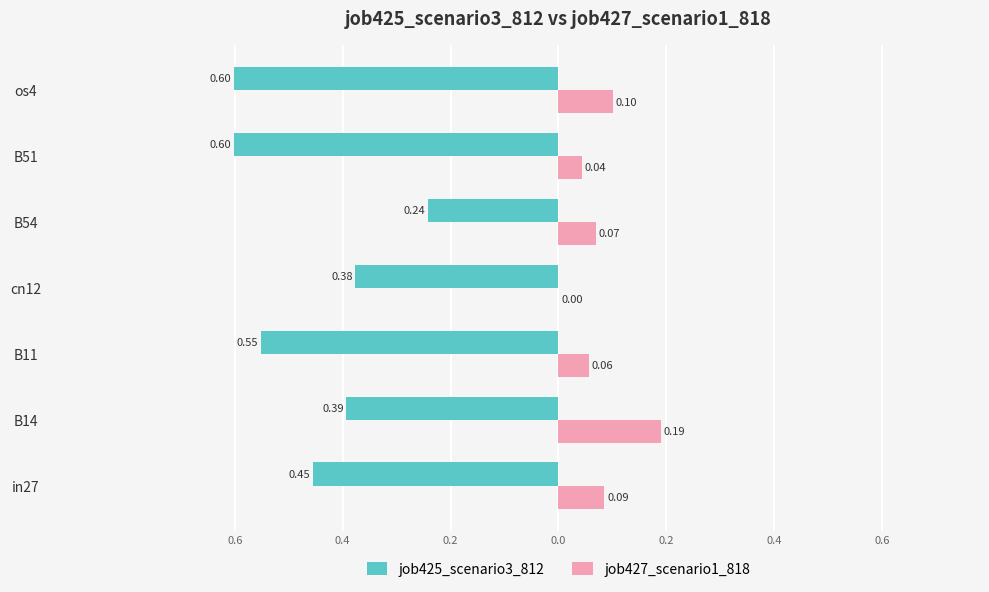

What are all the series names shown in the legend?

job425_scenario3_812, job427_scenario1_818